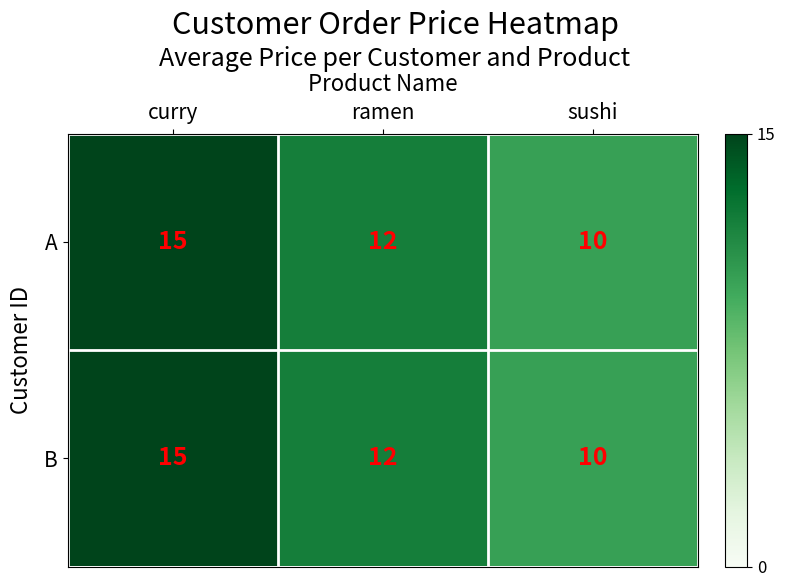

What is the sum of the B values at ramen and curry?

27